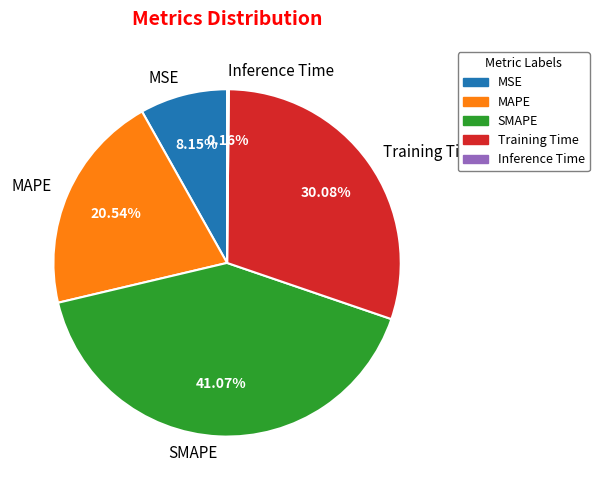

Which category has the biggest portion of the pie?

SMAPE